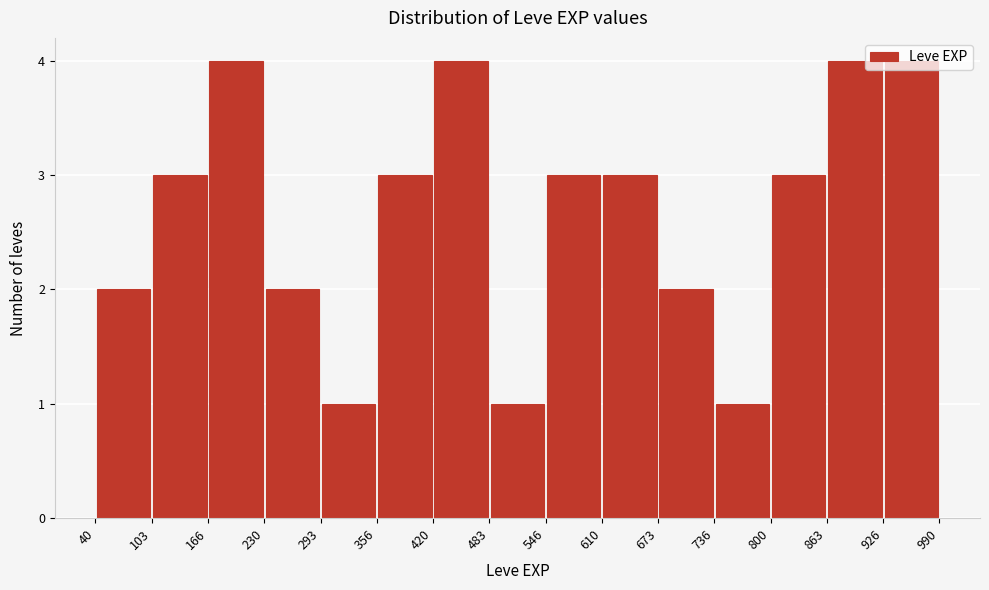

What is the height of the bar covering 230 to 293 on the x-axis? The values are not printed on the chart, so give them approximately, as read against the axis.

2